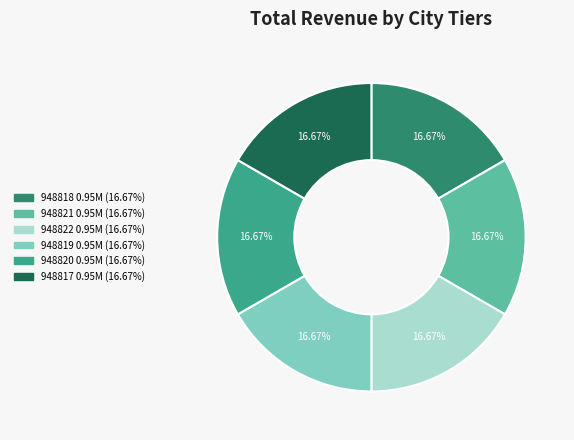

How many segments does this pie chart have?

6